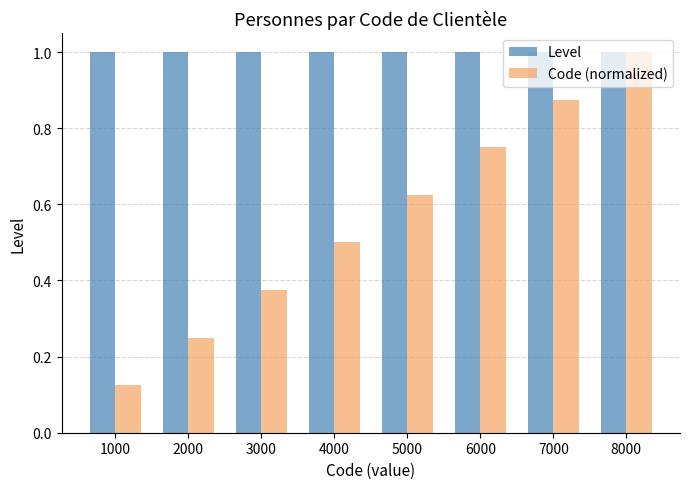

Are the bars horizontal?

No